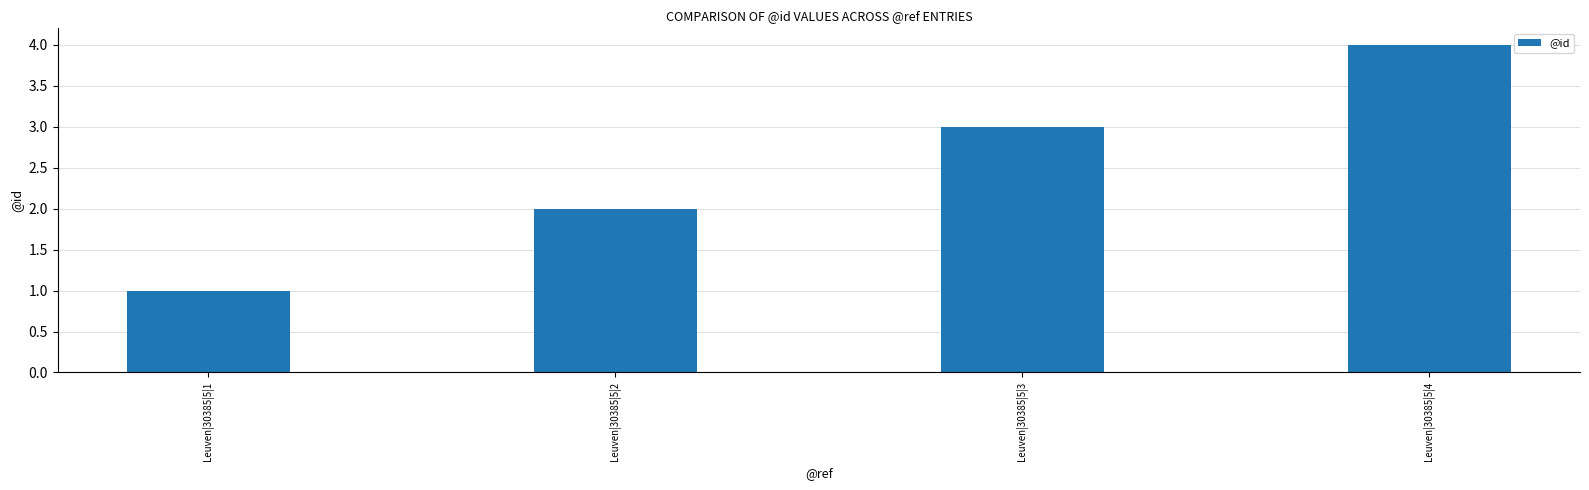

Read the value at Leuven|30385|5|4.

4